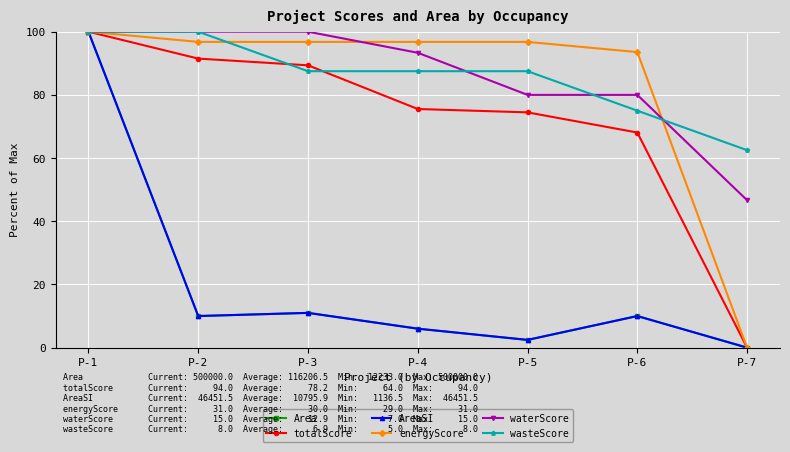

The waterScore series shows 55.2 at P-1. True or false?

False